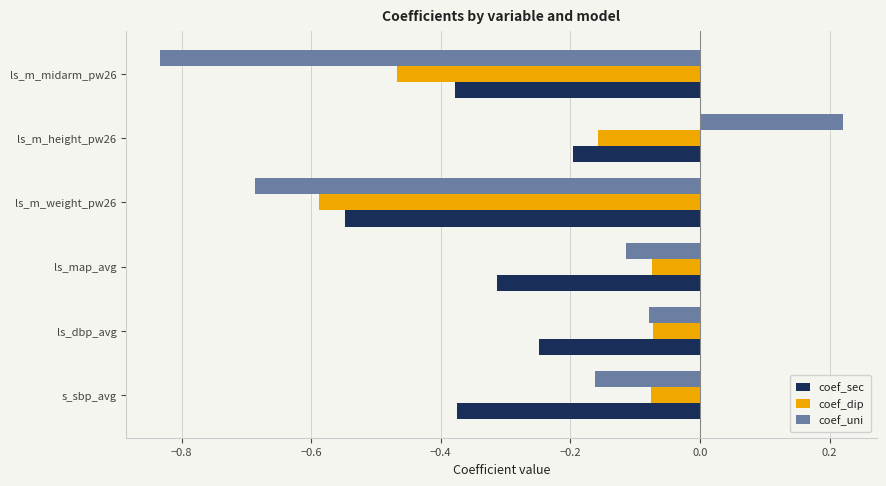

At which category is the sum across all series the highest?

ls_m_height_pw26